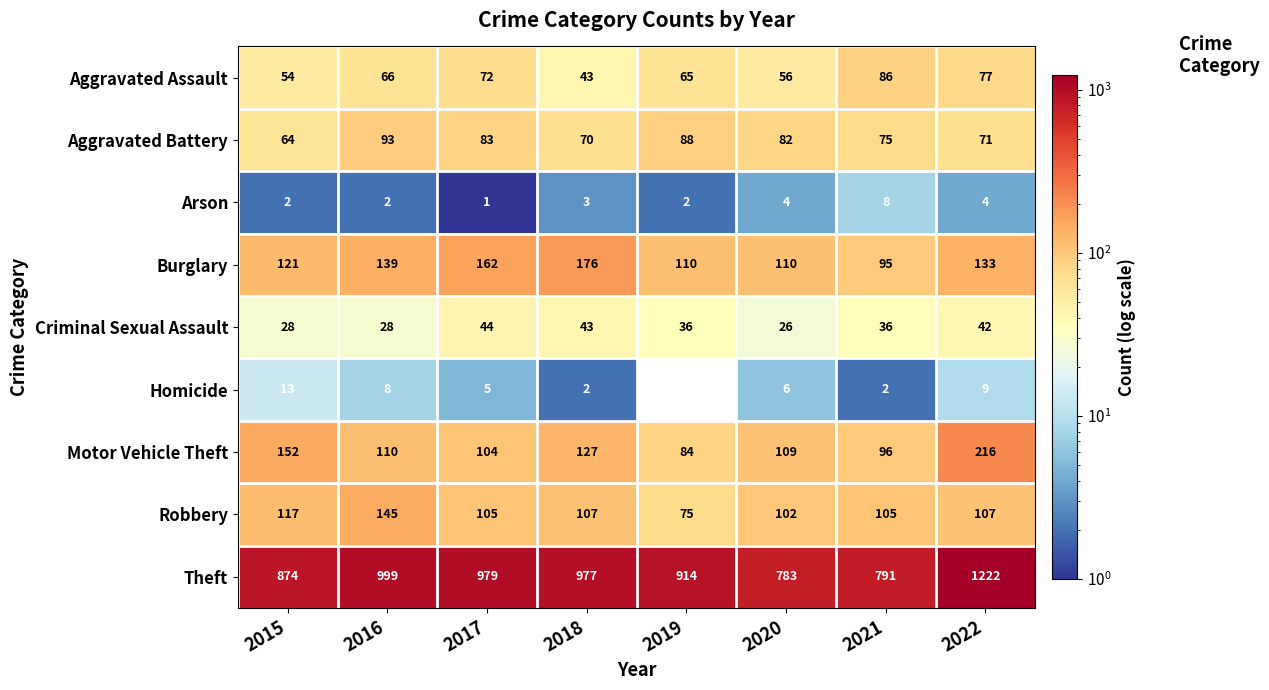

What is the sum of the Aggravated Assault values at 2021 and 2022?

163